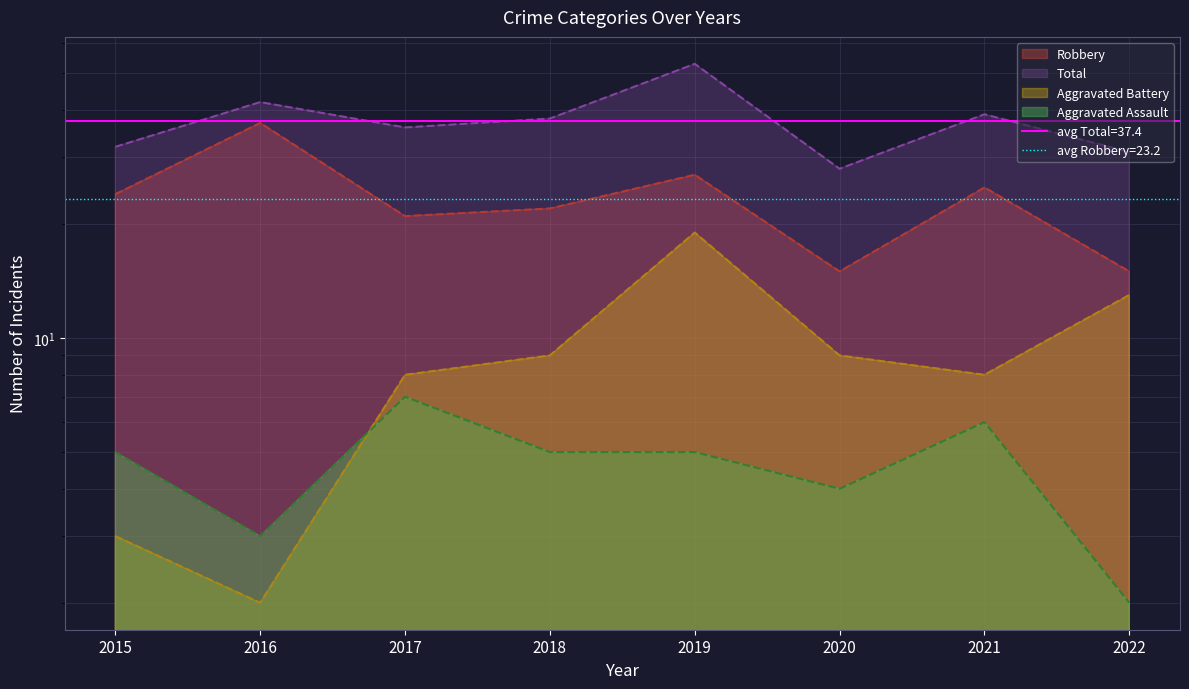

At which category is the sum across all series the highest?

2019